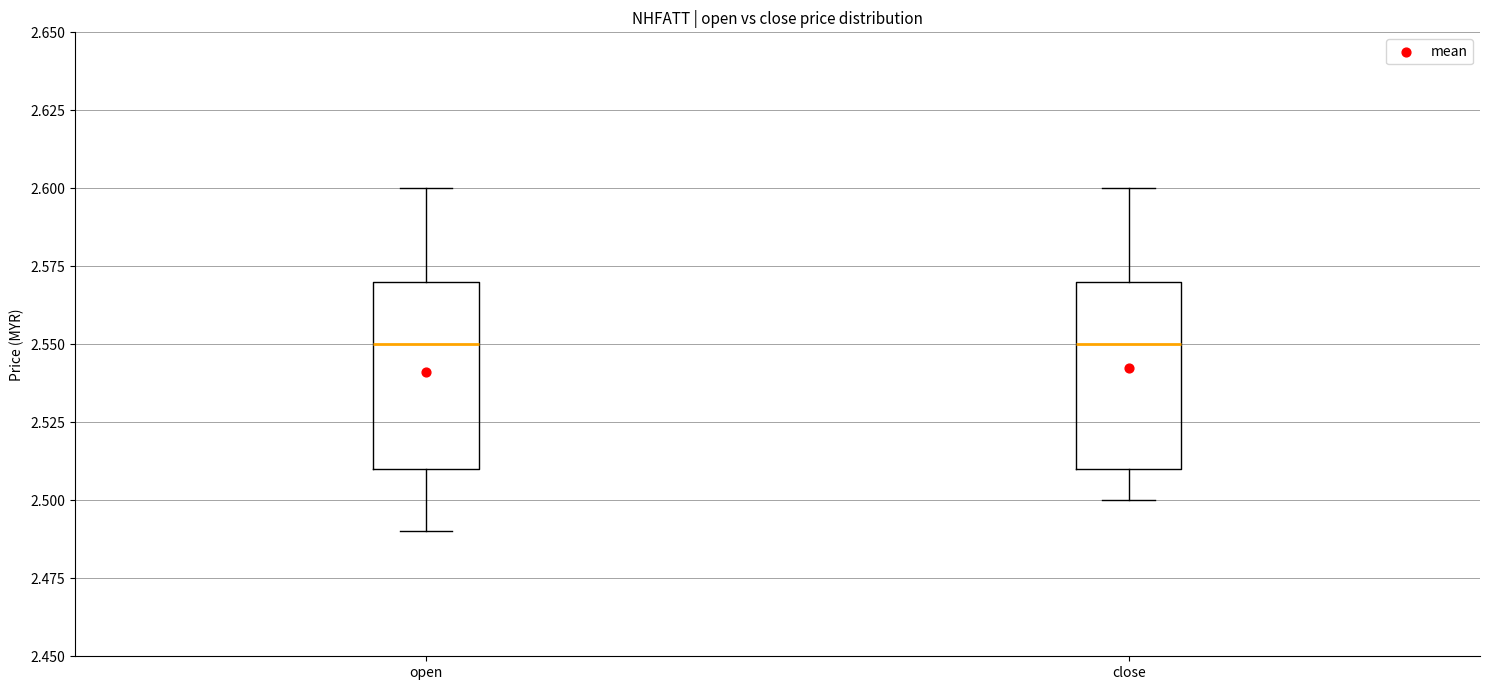

Where is the upper edge of the box for open on the y-axis? The values are not printed on the chart, so give them approximately, as read against the axis.

2.57